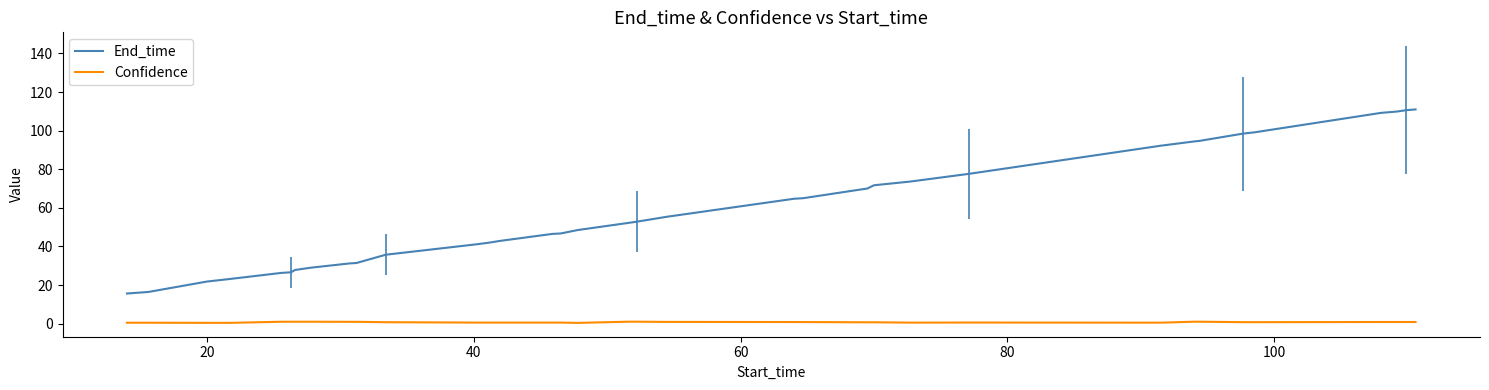

What is the difference between the maximum and minimum values in the Confidence series?

0.6